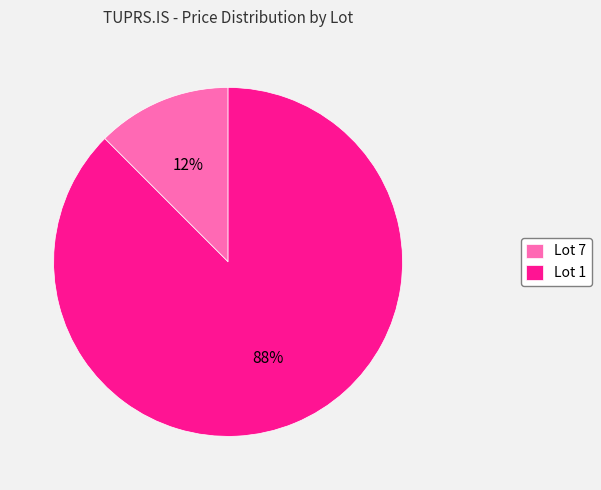

To the nearest percent, what portion does Lot 7 represent?

12%